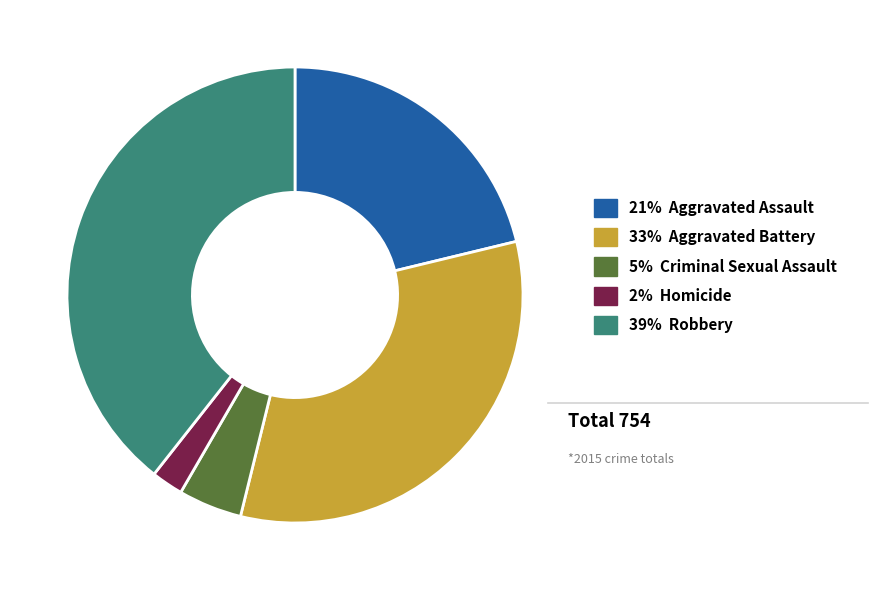

Does any single category account for the majority?

No